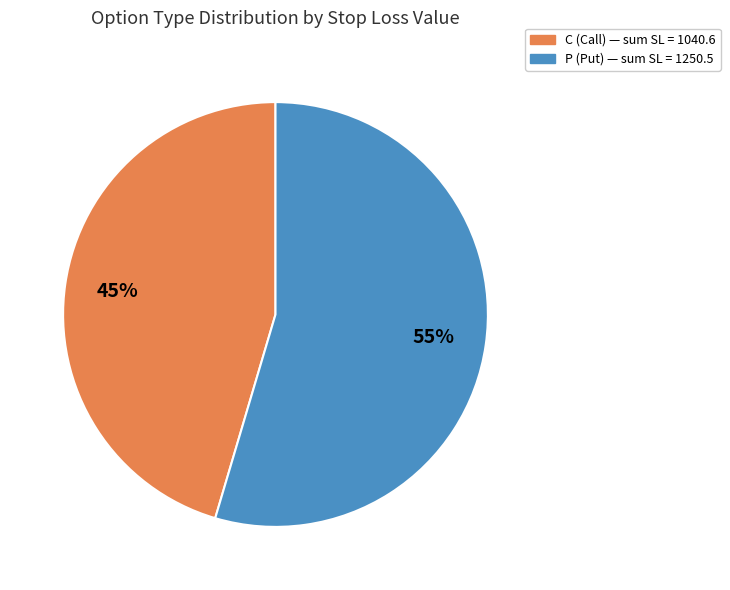

To the nearest percent, what percentage of the pie is P?

55%